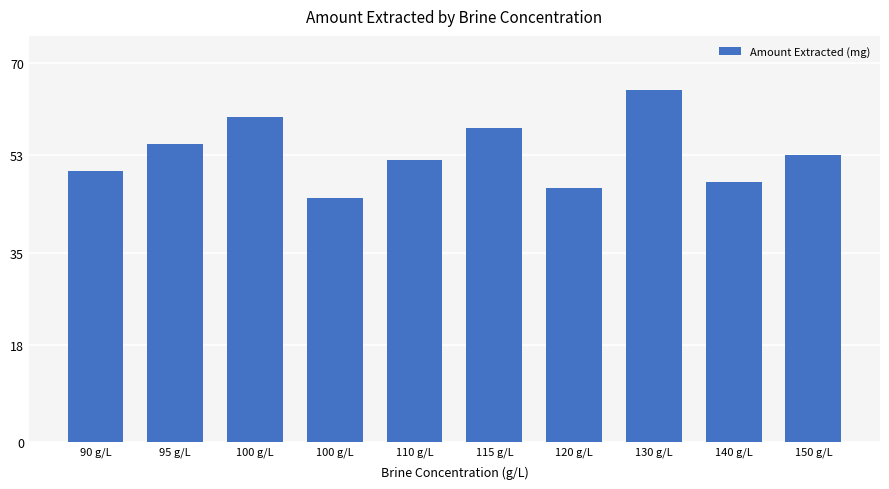

What is the difference between the values at 100 g/L and 110 g/L?

8